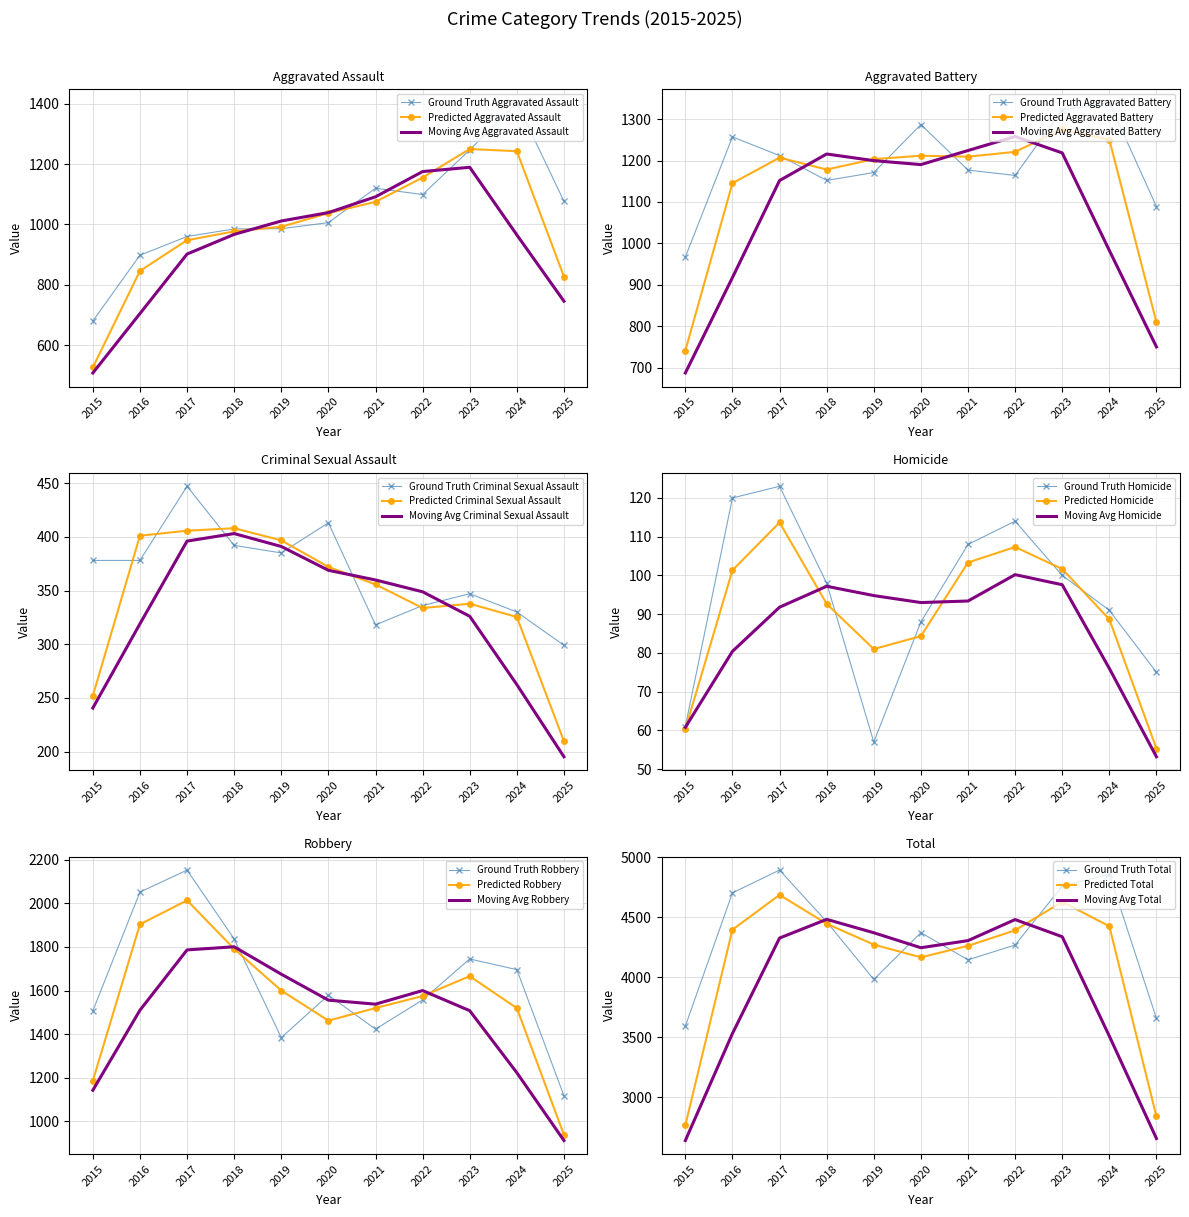

True or false: Aggravated Assault and Criminal Sexual Assault intersect in this chart.

False